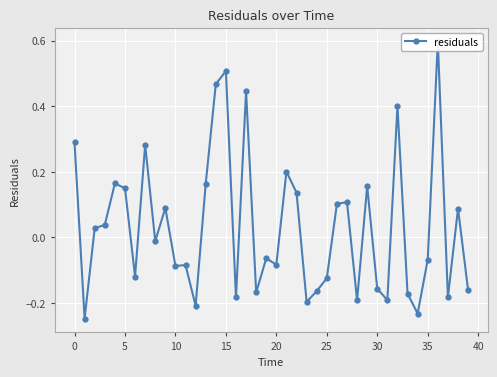

What is the smallest value displayed?

-0.2